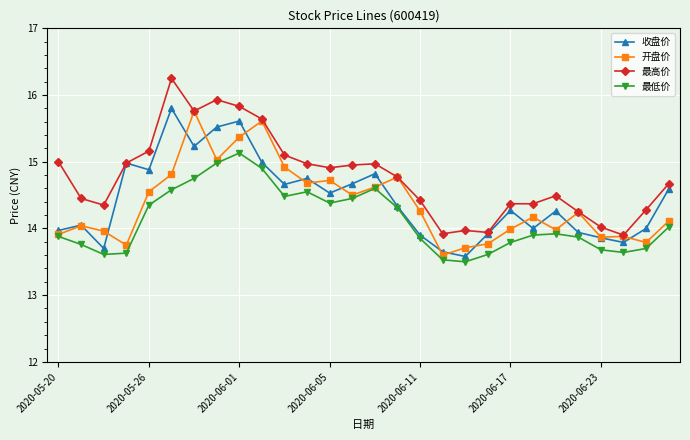

What is the value of the 最高价 point at the 5th from the left?

15.2